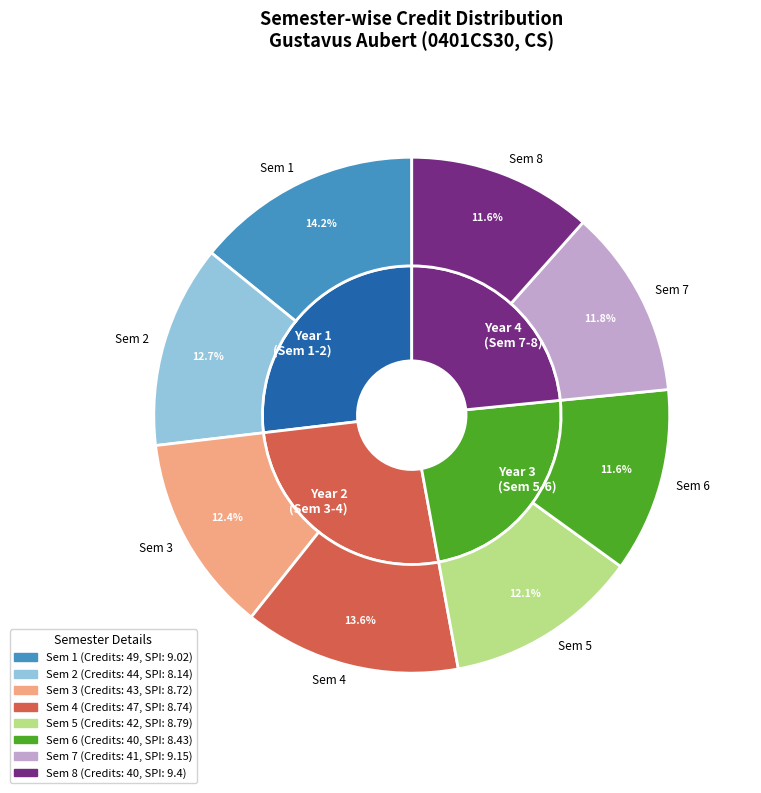

What percentage is the 7 slice, to the nearest percent?

12%